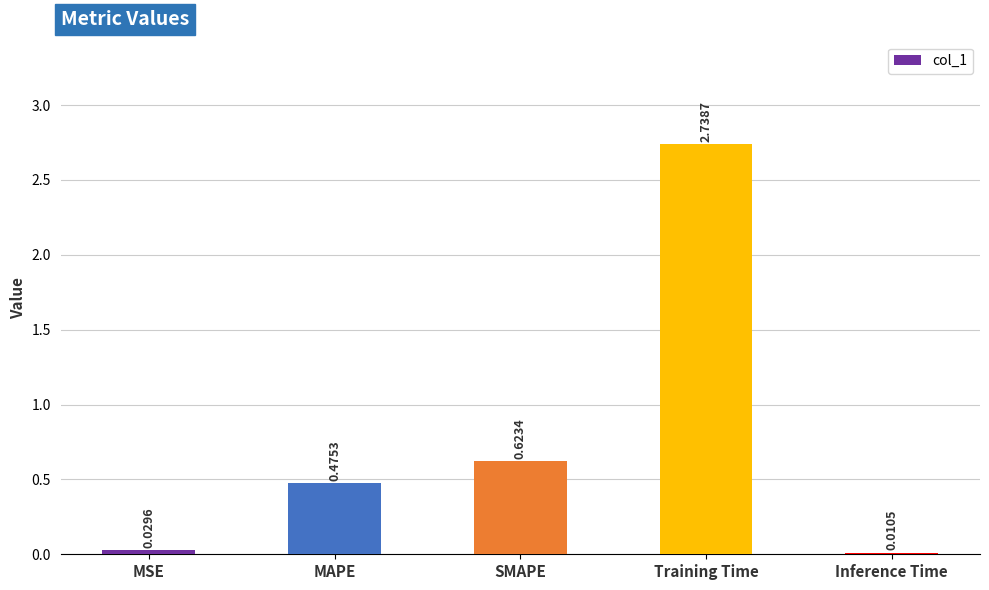

List the labels in order of value, smallest first.

Inference Time, MSE, MAPE, SMAPE, Training Time